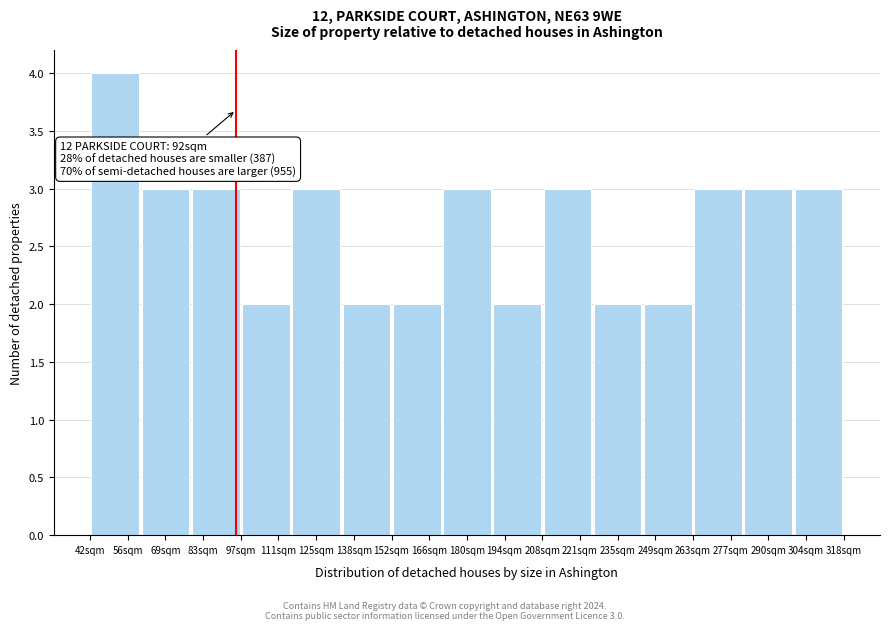

Reading left to right, list all the values displayed in this chart.

56sqm=4	69sqm=3	83sqm=3	111sqm=2	125sqm=3	138sqm=2	166sqm=2	180sqm=3	194sqm=2	221sqm=3	235sqm=2	249sqm=2	277sqm=3	290sqm=3	304sqm=3